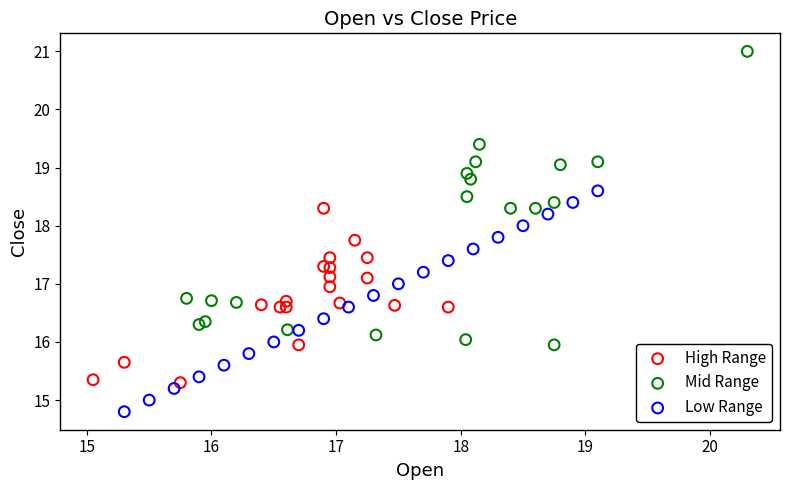

Which series reaches the maximum Y coordinate?

Mid Range